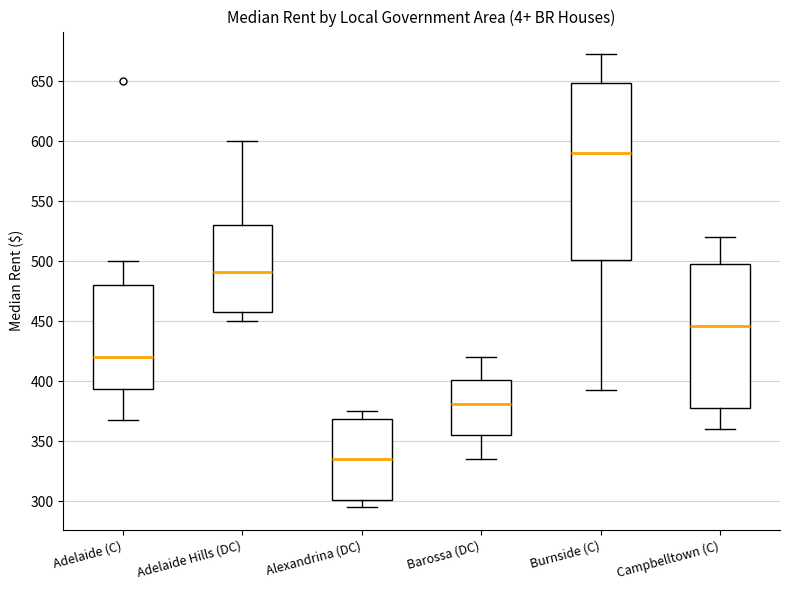

Where does the median line of the box for Campbelltown (C) sit on the y-axis? The values are not printed on the chart, so give them approximately, as read against the axis.

445